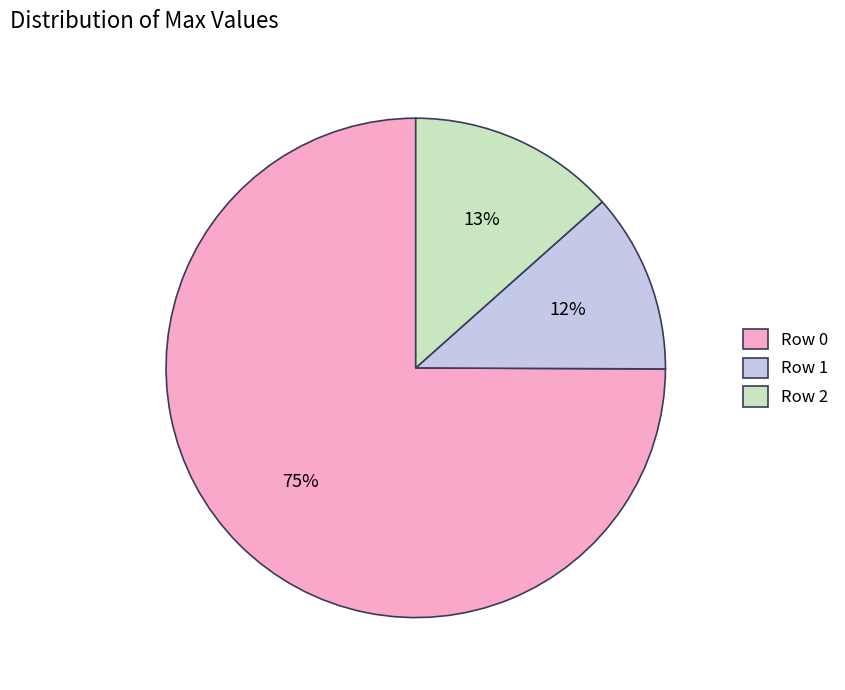

Is it true that Row 0 is 75% of the pie?

True